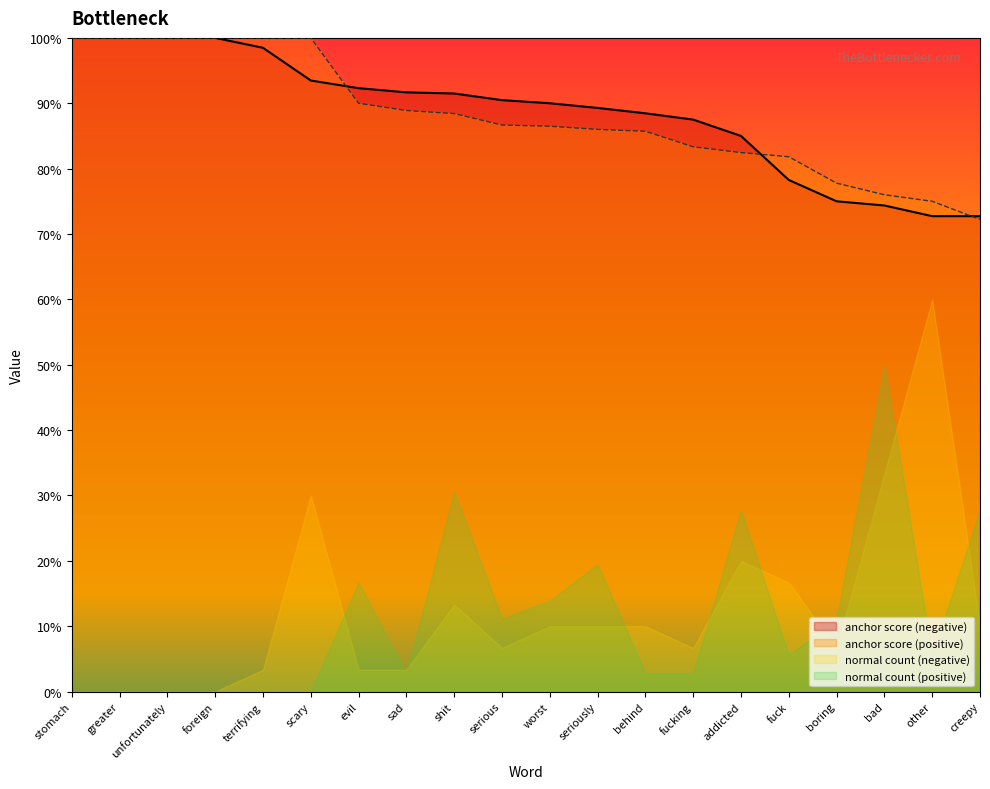

At which category is the sum across all series the highest?

bad